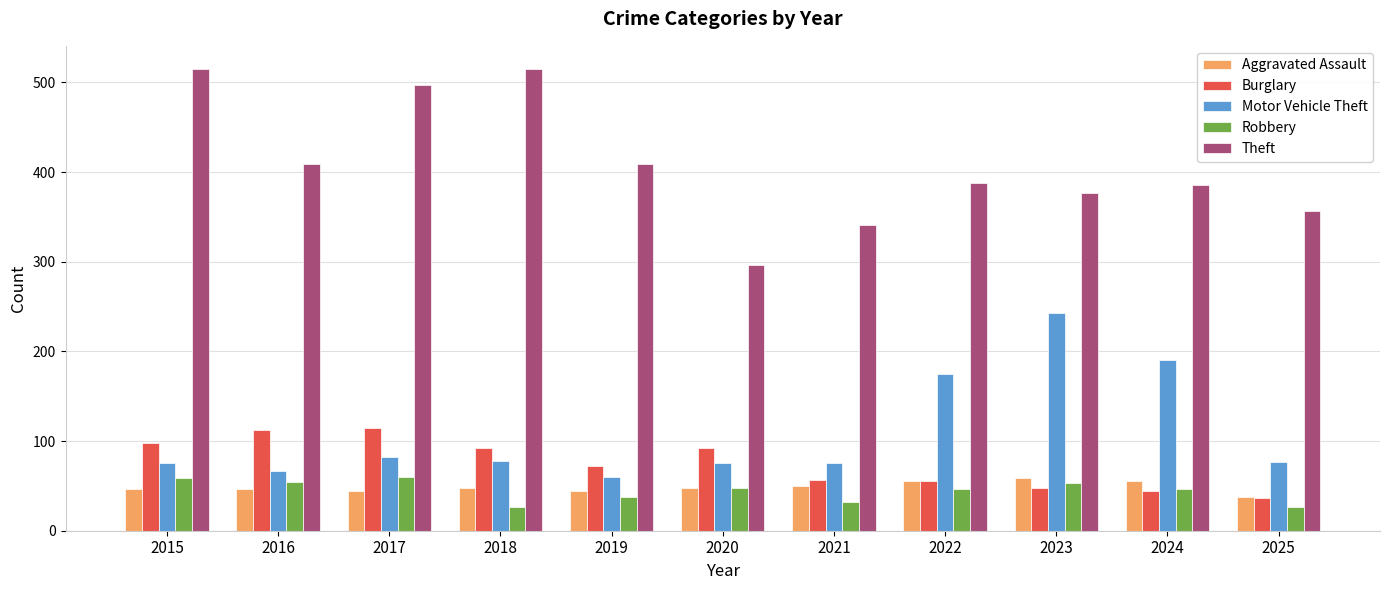

What is the spread (max minus min) of values at 2024?

342